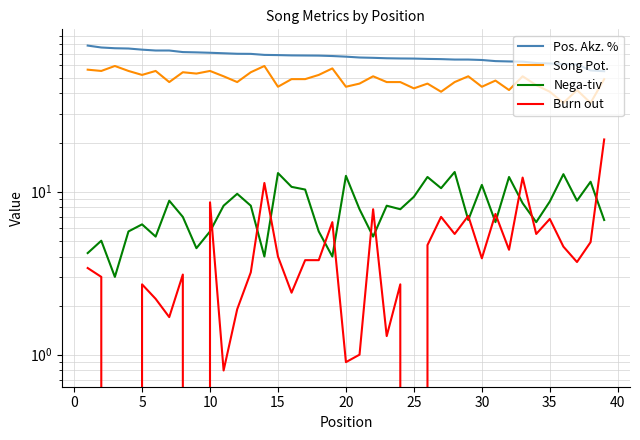

In Nega-tiv, how many points are lower than both neighbors (excluding endpoints)?

12